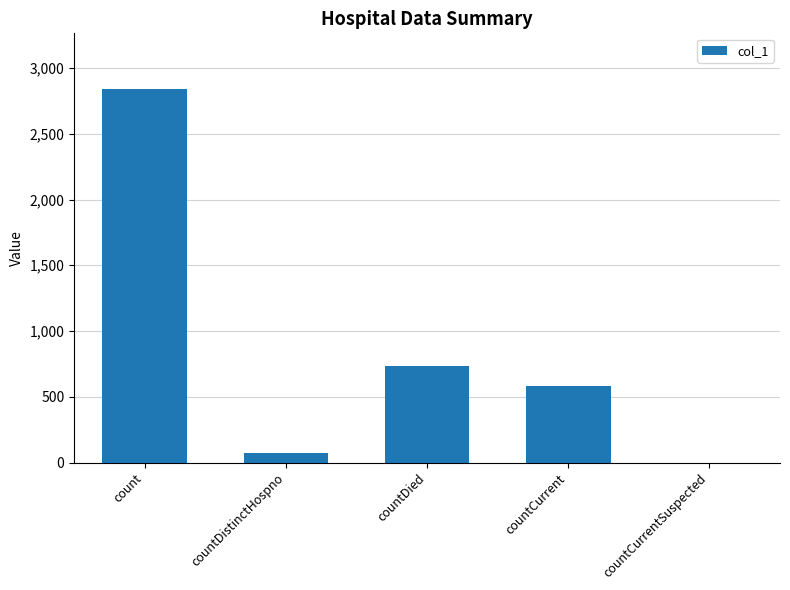

What is the sum of the values at countDied and countDistinctHospno?

808